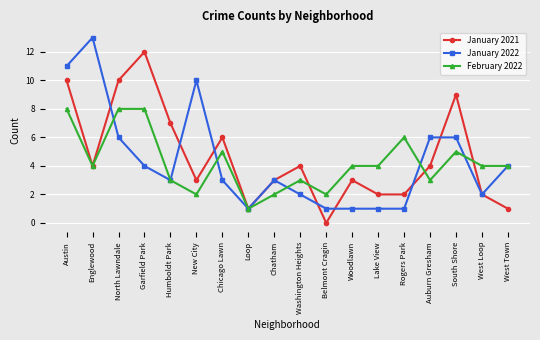

What are all the series names shown in the legend?

January 2021, January 2022, February 2022